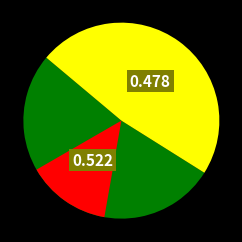

Is 17-05-2025 21:30 the majority of the pie?

No